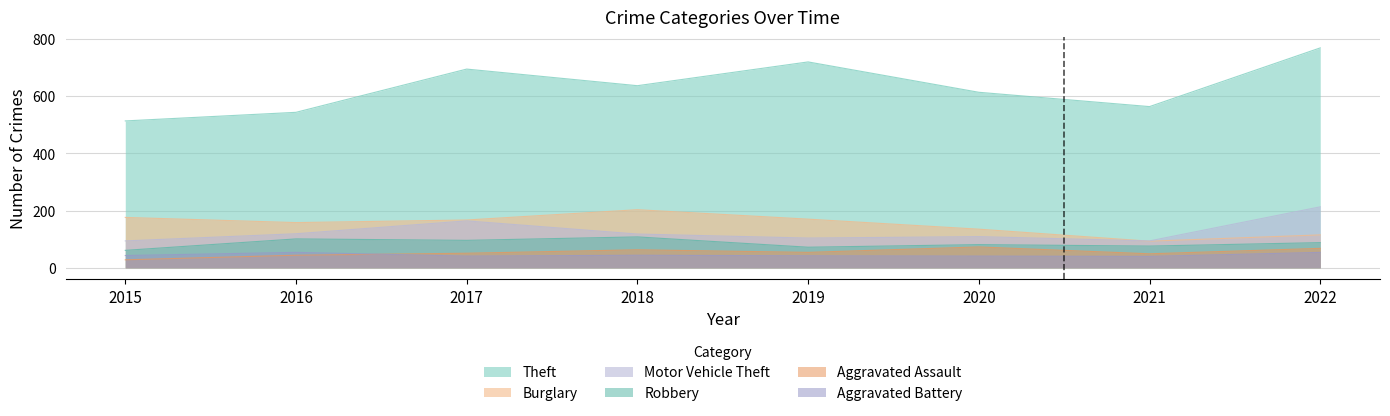

At which label does Motor Vehicle Theft reach its minimum?

2015